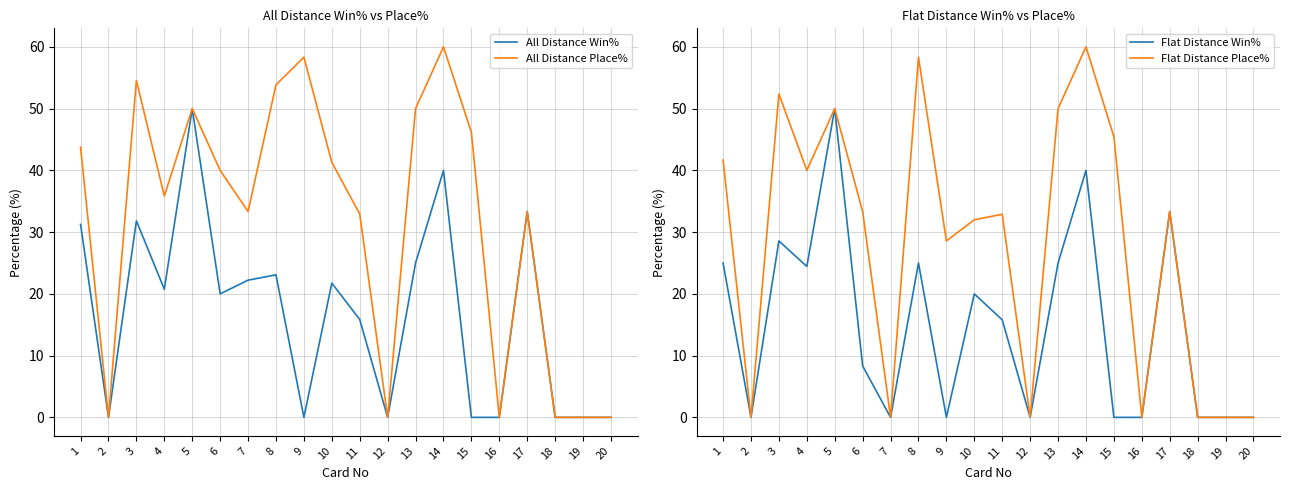

True or false: All Distance Place% has a value of 37.1 at 18.

False